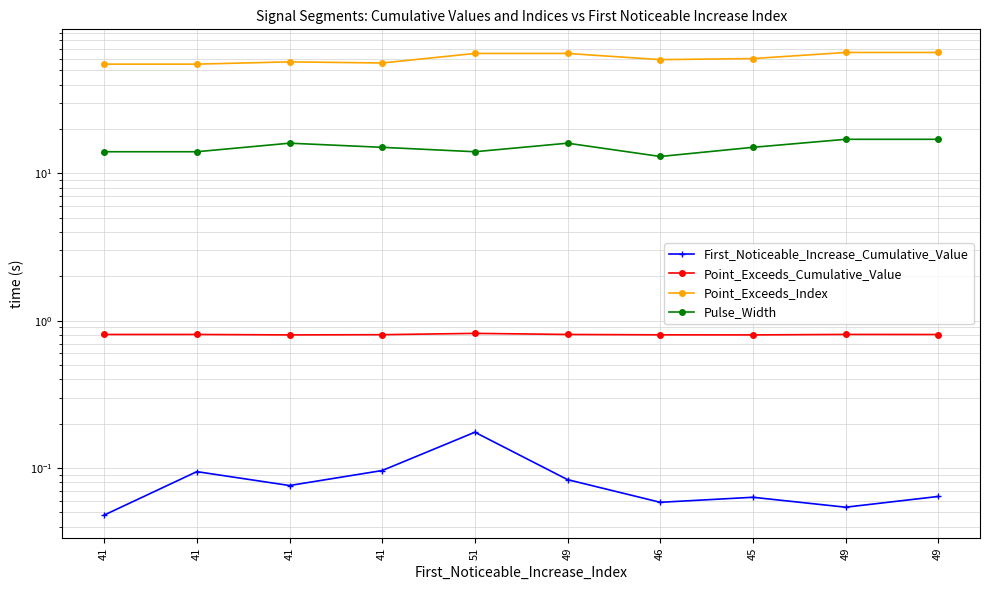

What is the sum of the Point_Exceeds_Index values at 46 and 41?

114.0